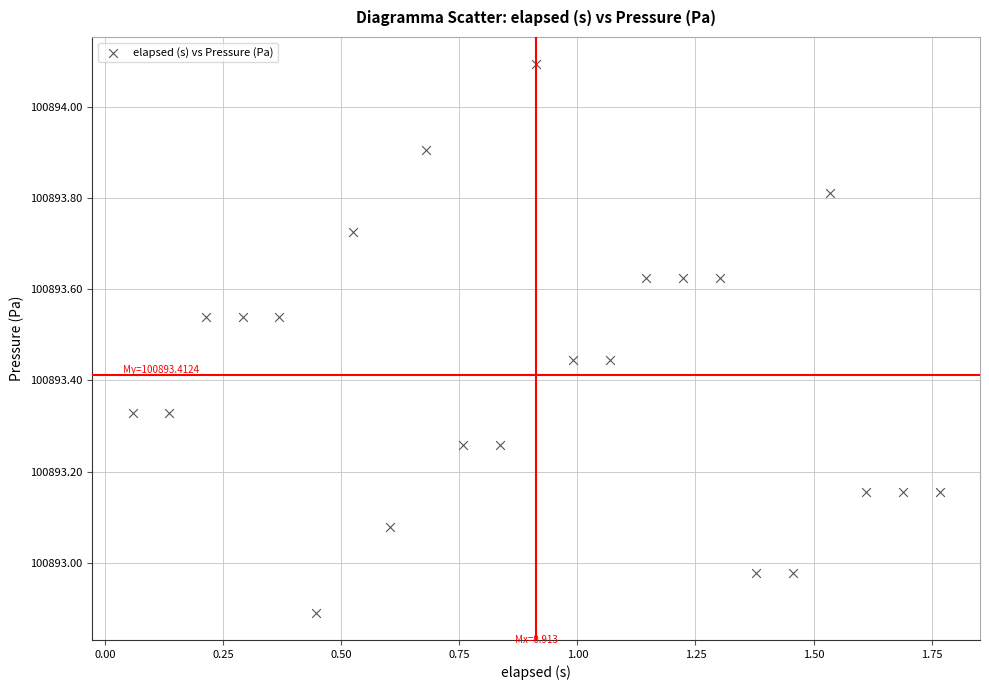

What is the range of Y values (max minus min)?

1.2